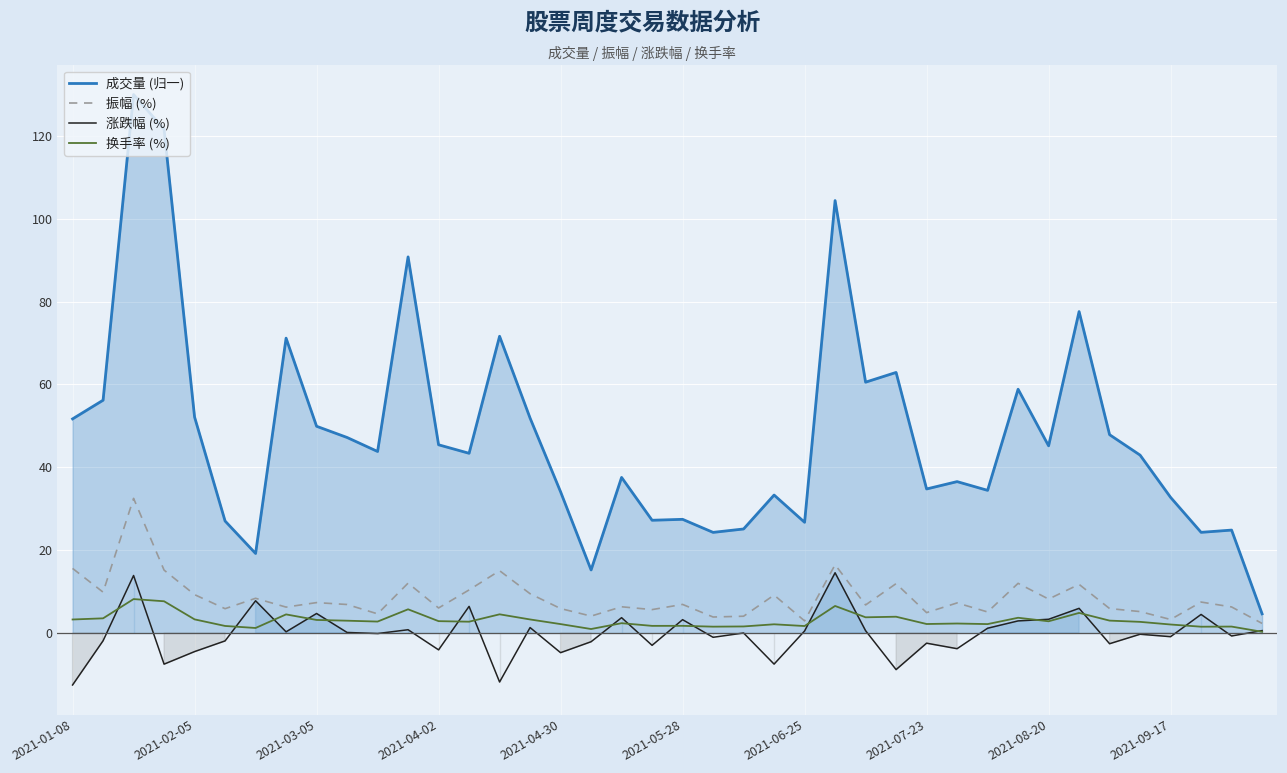

What is the maximum value for 涨跌幅 (%)?

14.5